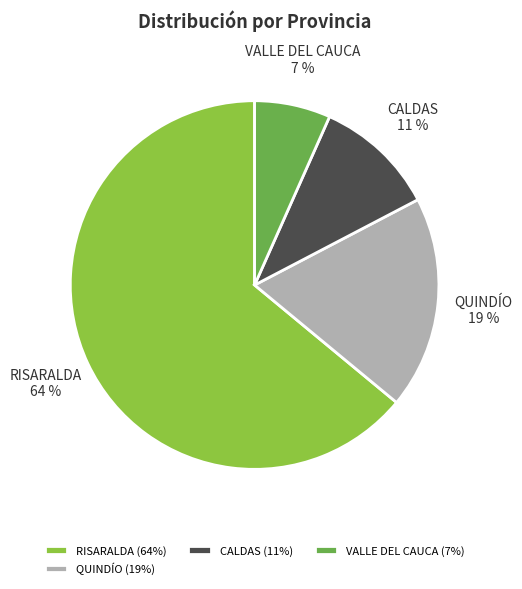

To the nearest percent, what portion does VALLE DEL CAUCA represent?

7%